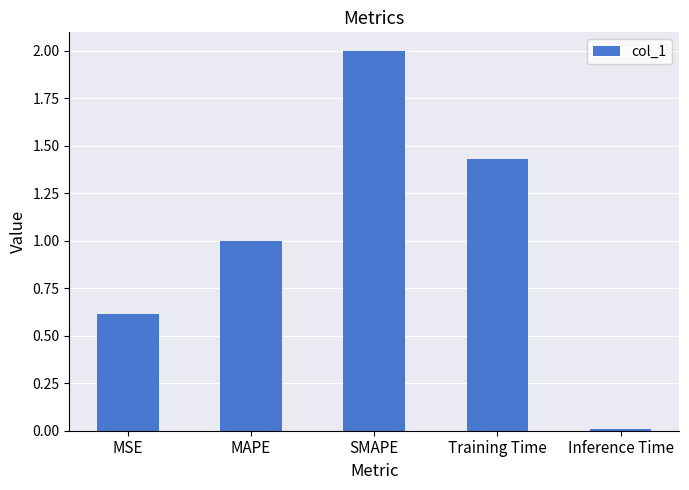

What is the label of the 1st bar from the left?

MSE